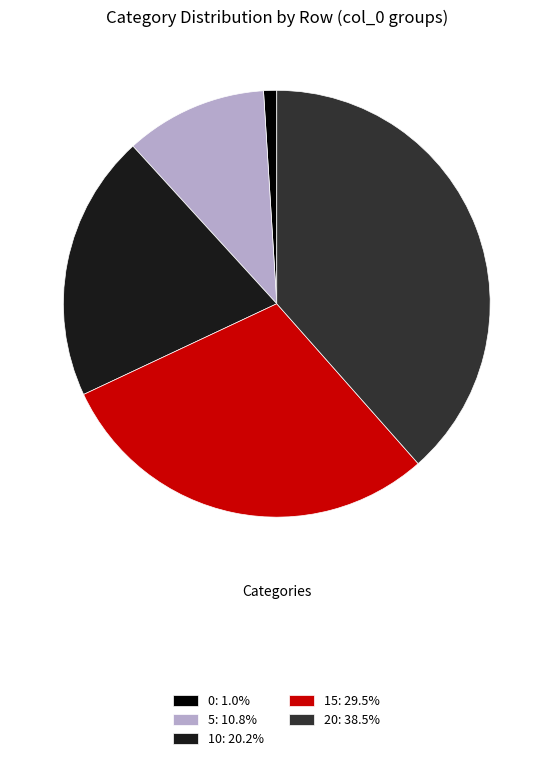

The 15 slice represents 21% of the pie. True or false?

False